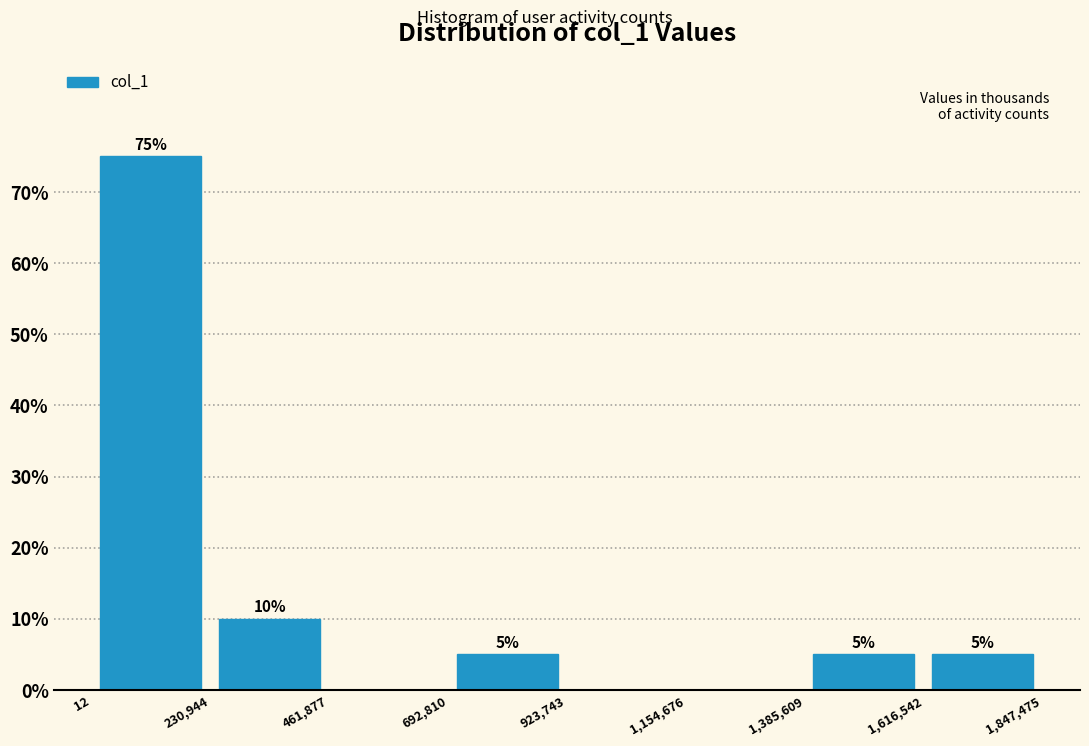

Over which range of the x-axis is the bar tallest?

12 to 230,944